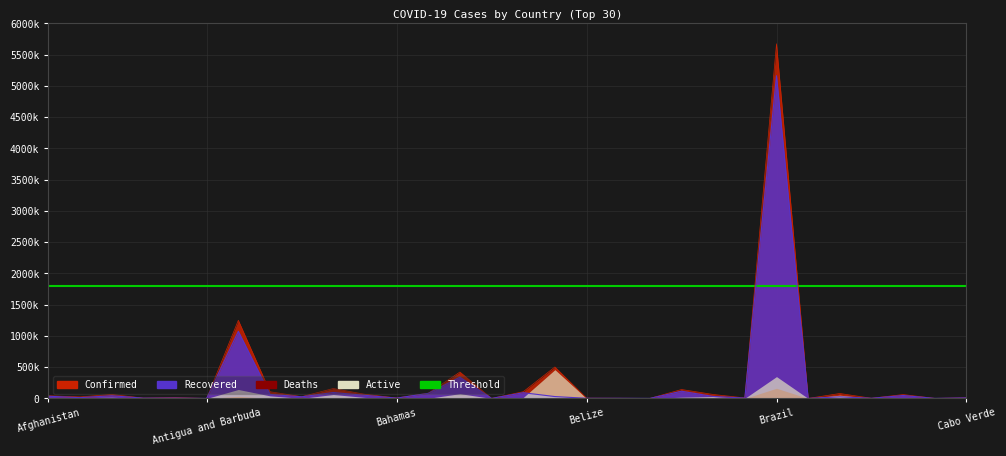

Which series has the widest spread of values?

Confirmed